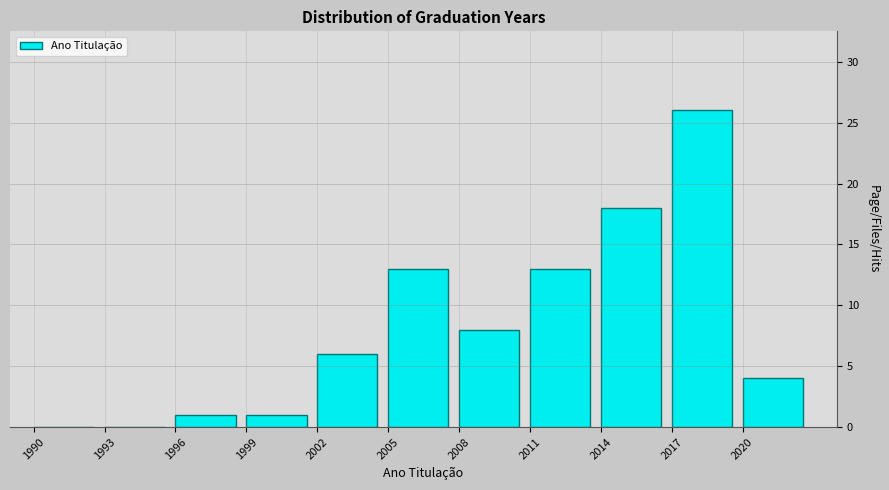

Reading left to right, transcribe this chart: for each bar, give the range it covers on the x-axis and its height. The values are not printed on the chart, so give them approximately, as read against the axis.

1990 to 1993: 0
1993 to 1996: 0
1996 to 1999: 1
1999 to 2002: 1
2002 to 2005: 6
2005 to 2008: 13
2008 to 2011: 8
2011 to 2014: 13
2014 to 2017: 18
2017 to 2020: 26
2020 to 2023: 4